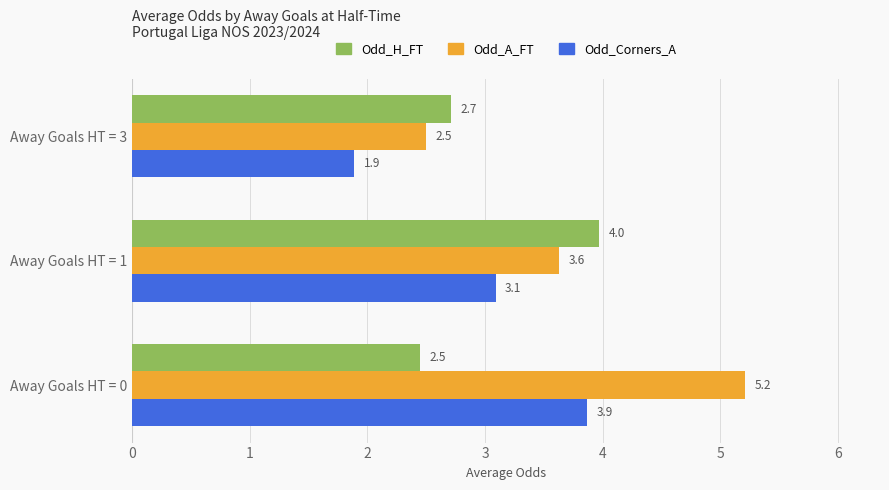

The value of Odd_H_FT at Away Goals HT = 3 is 1.4. True or false?

False